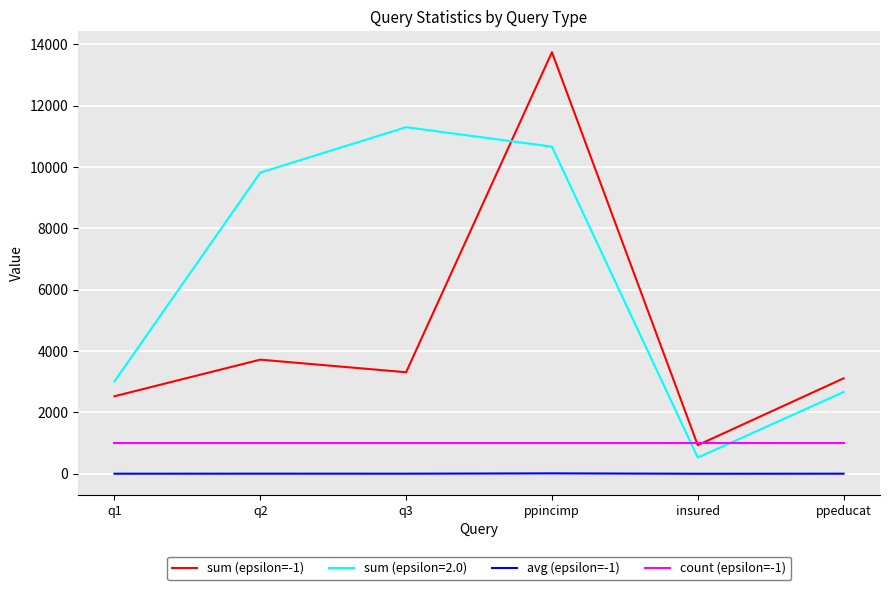

Is the value of sum (epsilon=-1) at q1 greater than the value of avg (epsilon=-1) at q3?

Yes